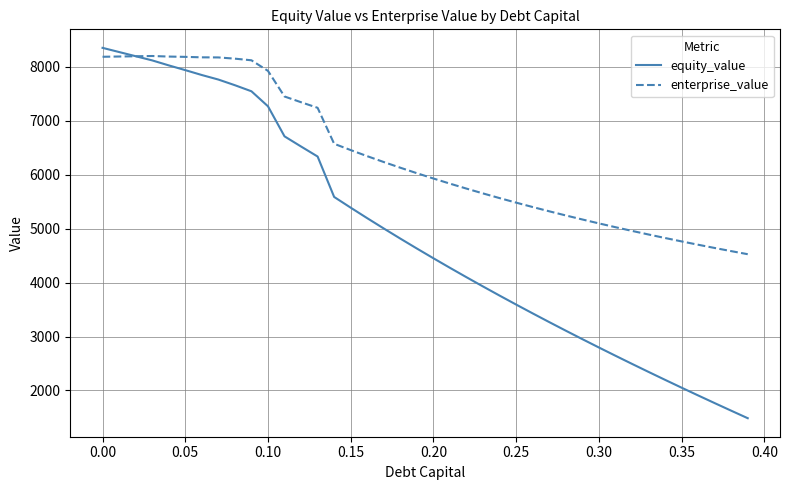

Rank the series by their average value, from highest to lowest.

enterprise_value, equity_value